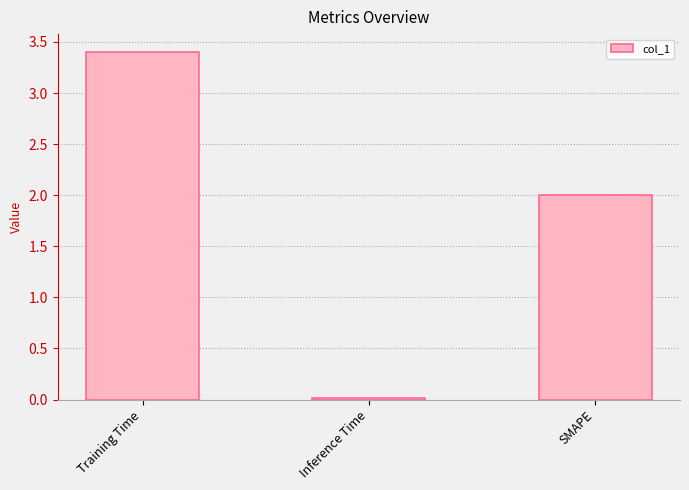

Between Training Time and Inference Time, which is larger?

Training Time